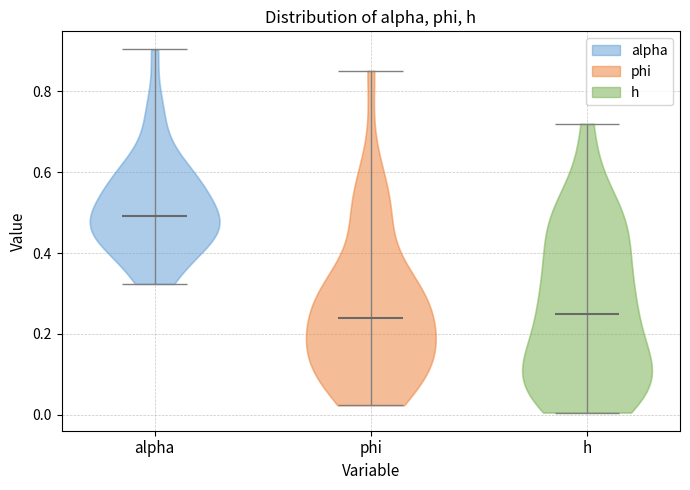

Reading left to right, read every violin against the y-axis: where its median line is, and the lowest and highest points it reaches. The values are not printed on the chart, so give them approximately, as read against the axis.

alpha: median line 0.50, lowest point 0.32, highest point 0.90
phi: median line 0.24, lowest point 0.02, highest point 0.86
h: median line 0.24, lowest point 0.00, highest point 0.72